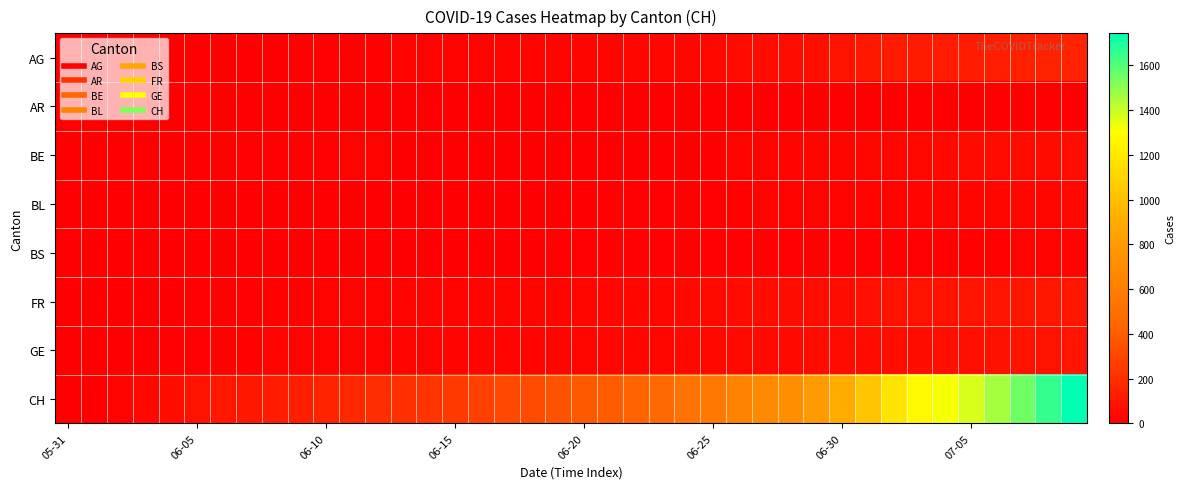

List the series in order of their peak value, lowest first.

AR, BS, BL, BE, GE, FR, AG, CH